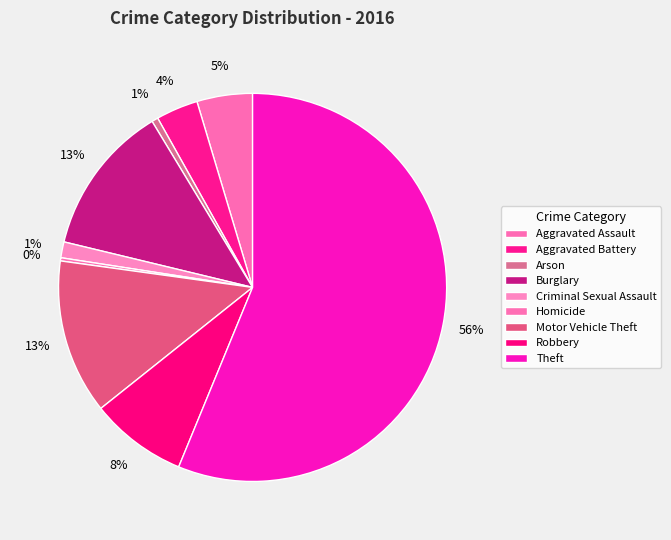

How many segments does this pie chart have?

9